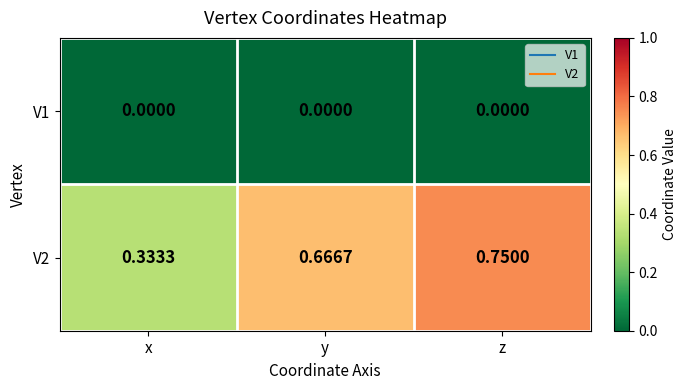

At which category is the sum across all series the highest?

z